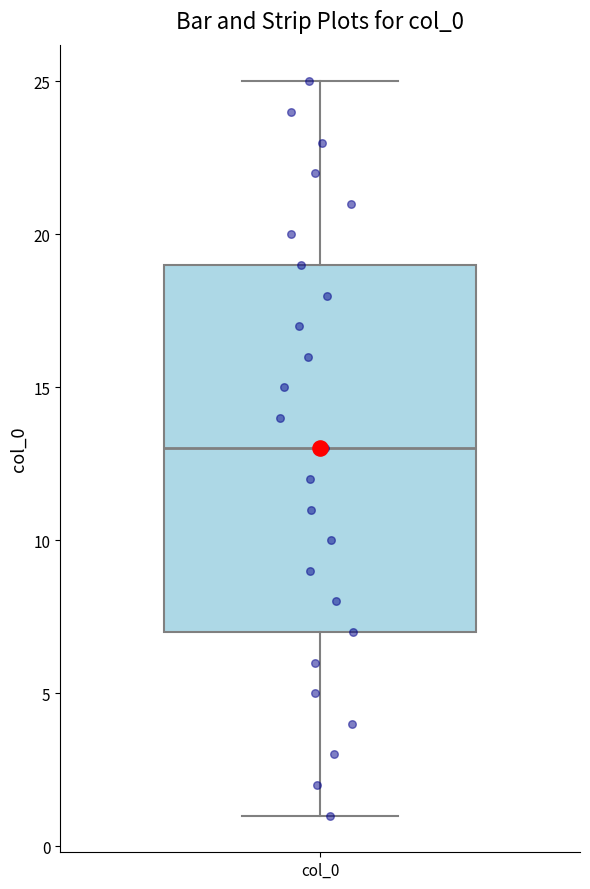

Transcribe this box plot: give where the median line is, the range the box spans, and where the two whiskers end, as read against the y-axis. The values are not printed on the chart, so give them approximately, as read against the axis.

median 13, box 7 to 19, whiskers 1 to 25